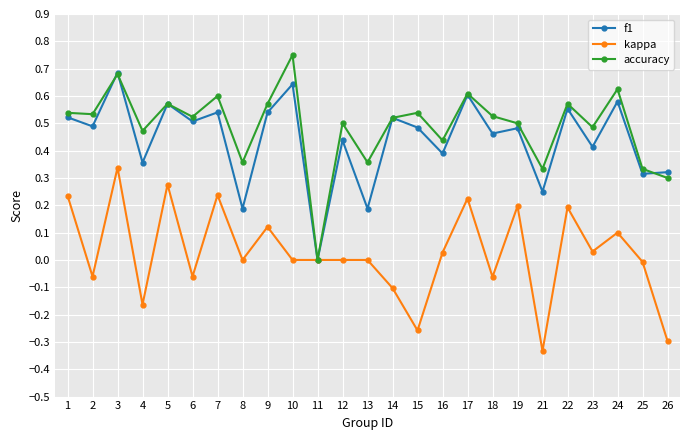

What are all the series names shown in the legend?

f1, kappa, accuracy